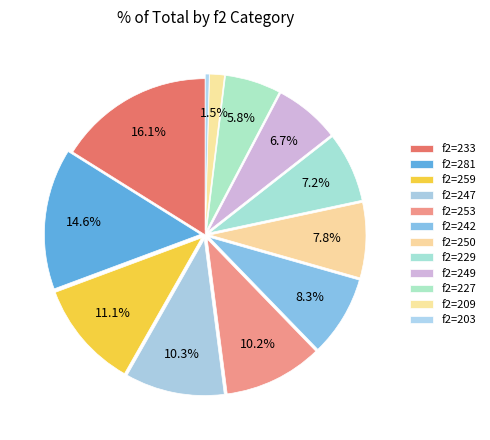

Count the number of slices in the pie.

12